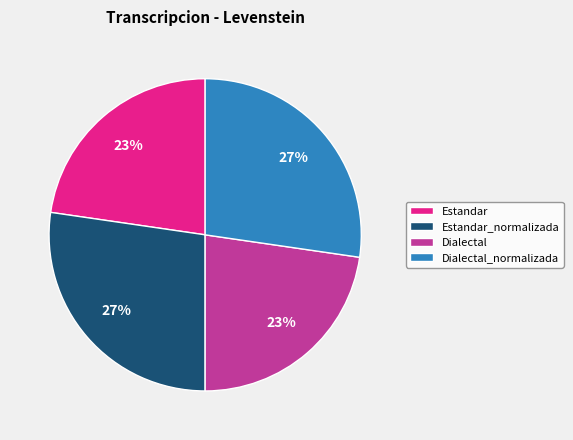

To the nearest percent, what is the average slice percentage?

25%